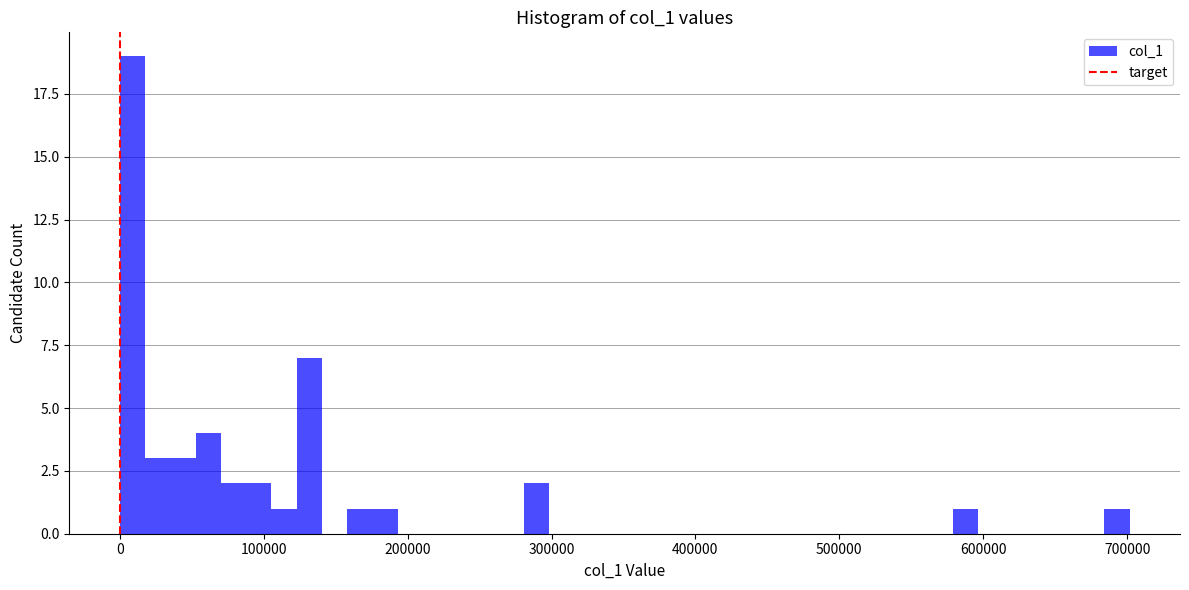

Read against the x-axis, roughly where is the centre of the tallest bar?

10000